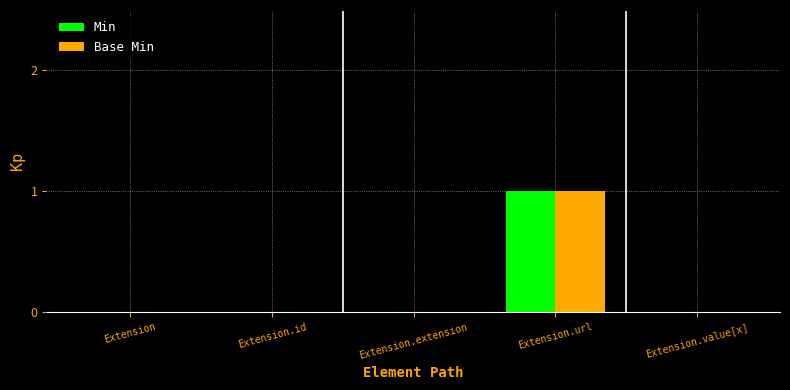

How many series are shown in this chart?

2